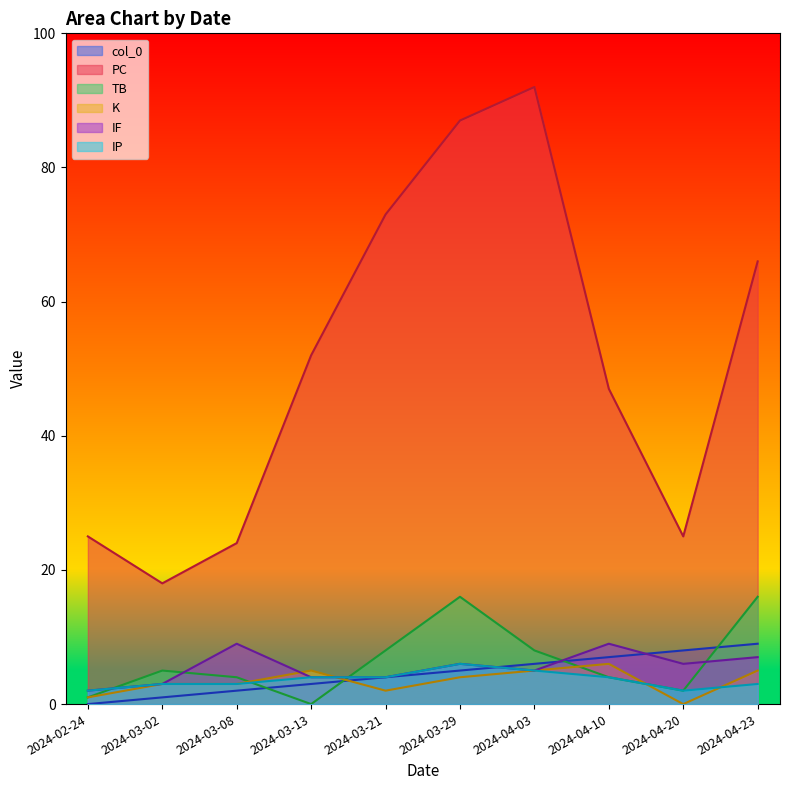

What is the maximum value for IF?

9